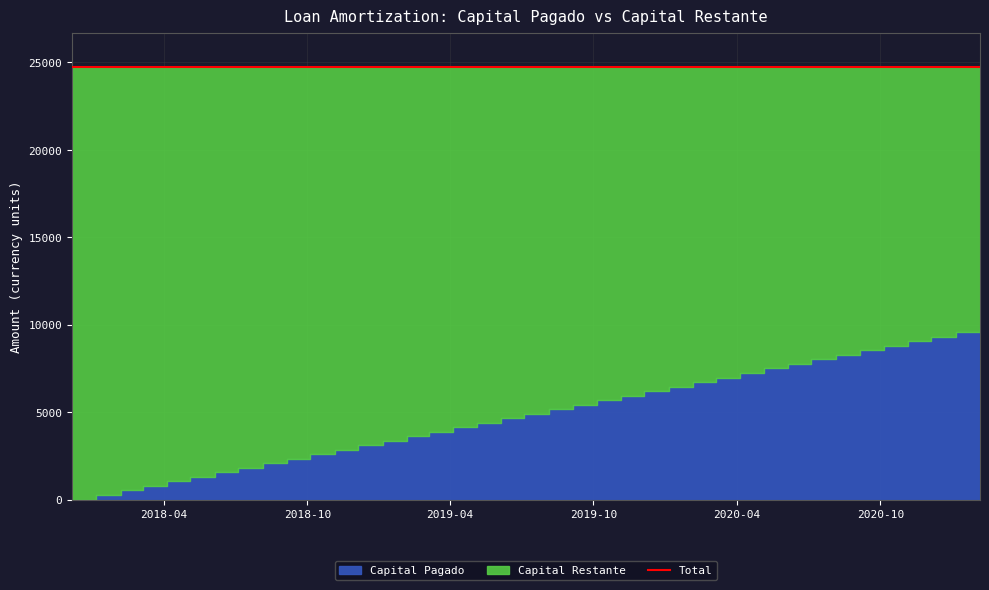

How many values in the Capital Restante series are below 19825?

19